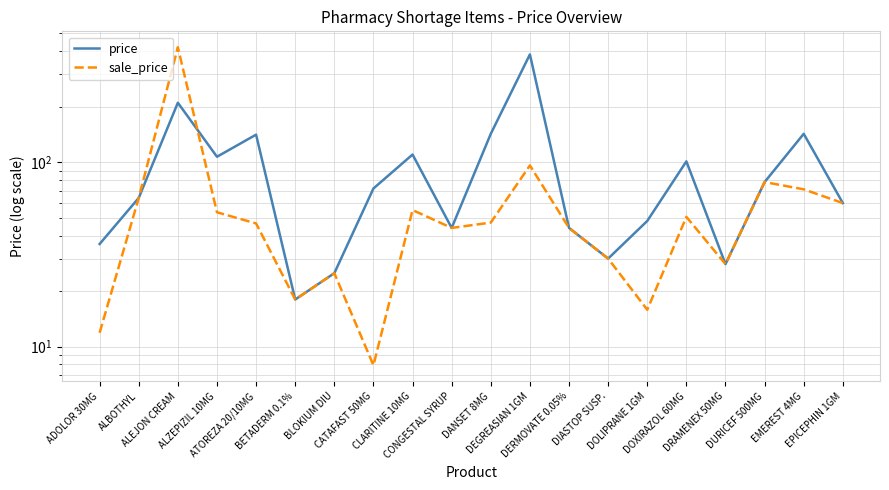

How many interior local valleys does the sale_price series have?

5